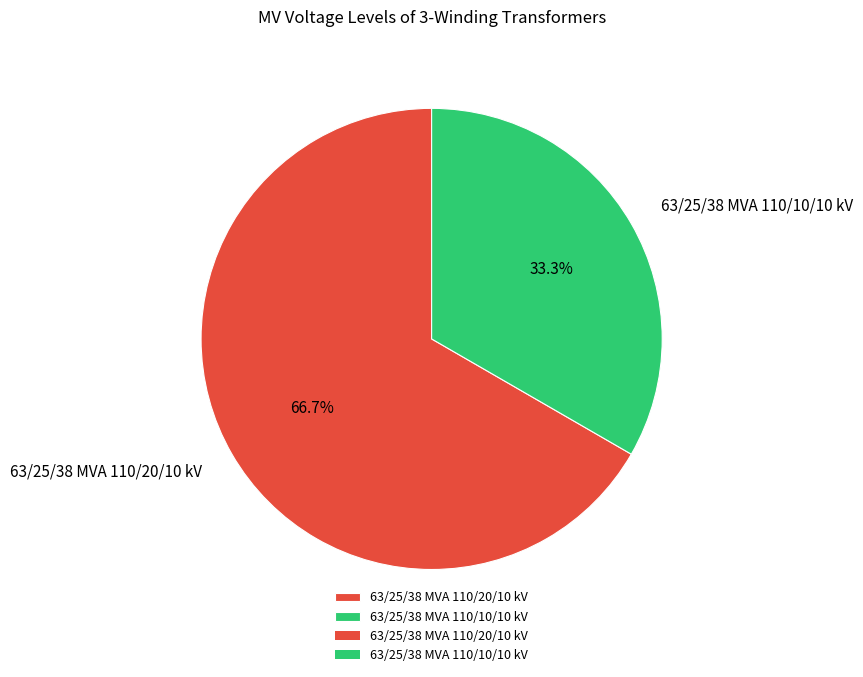

Count the number of slices in the pie.

2